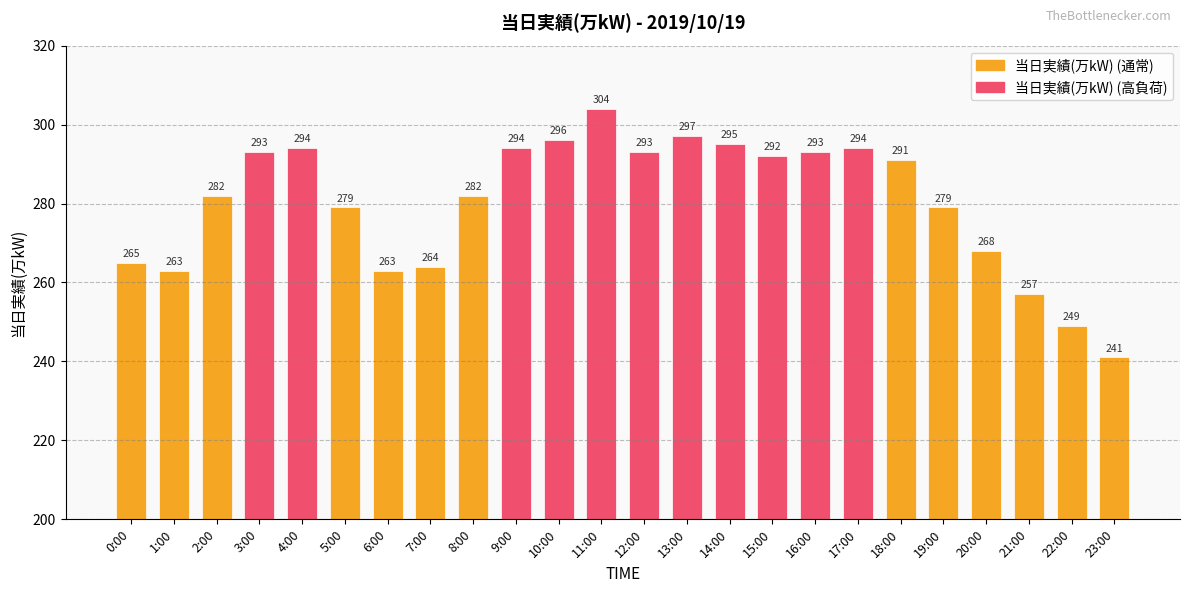

Does the chart contain stacked bars?

No